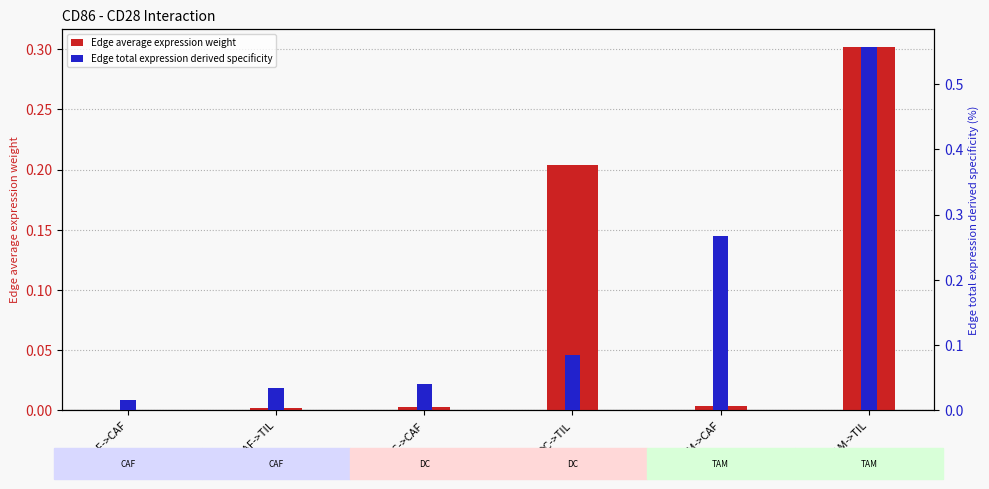

What are all the series names shown in the legend?

Edge average expression weight, Edge total expression derived specificity